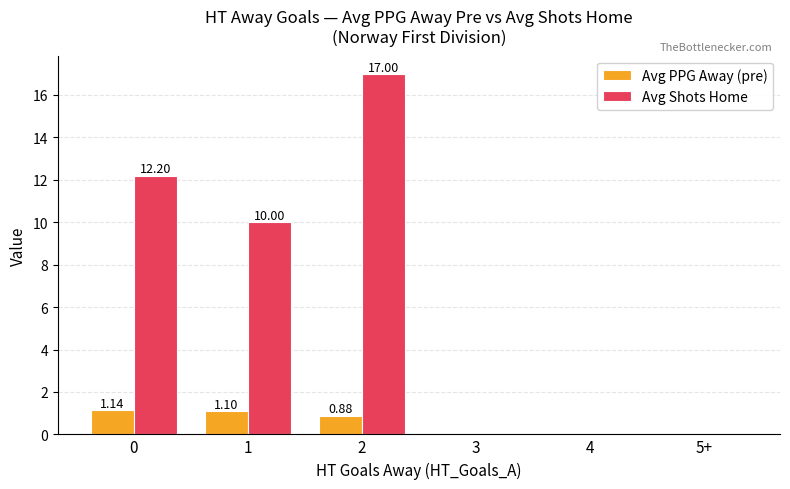

What are all the series names shown in the legend?

Avg PPG Away (pre), Avg Shots Home